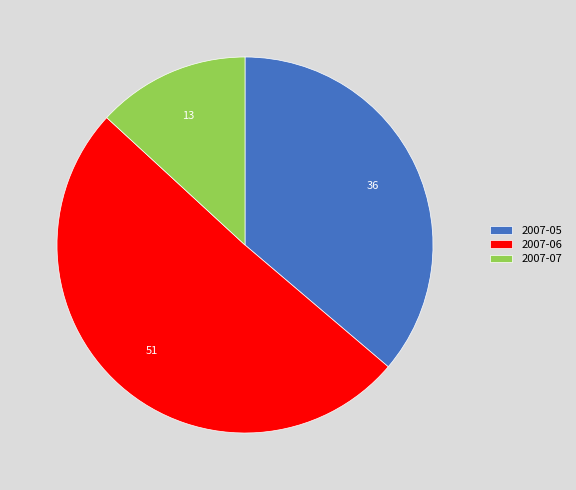

Combined, do 2007-06 and 2007-05 account for over 50%?

Yes